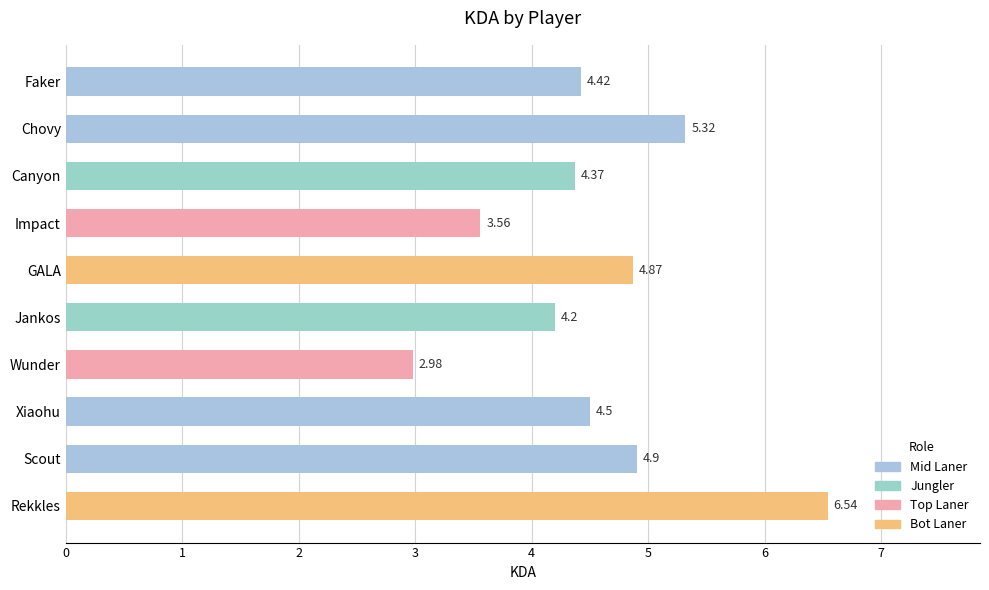

List the labels in order of value, largest first.

Rekkles, Chovy, Scout, GALA, Xiaohu, Faker, Canyon, Jankos, Impact, Wunder